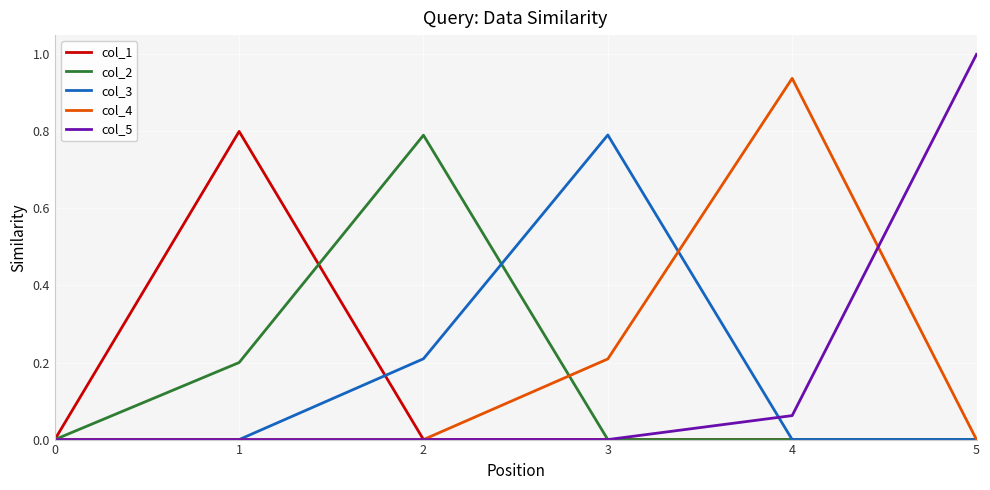

True or false: col_4 has a value of -0.5 at 2.

False